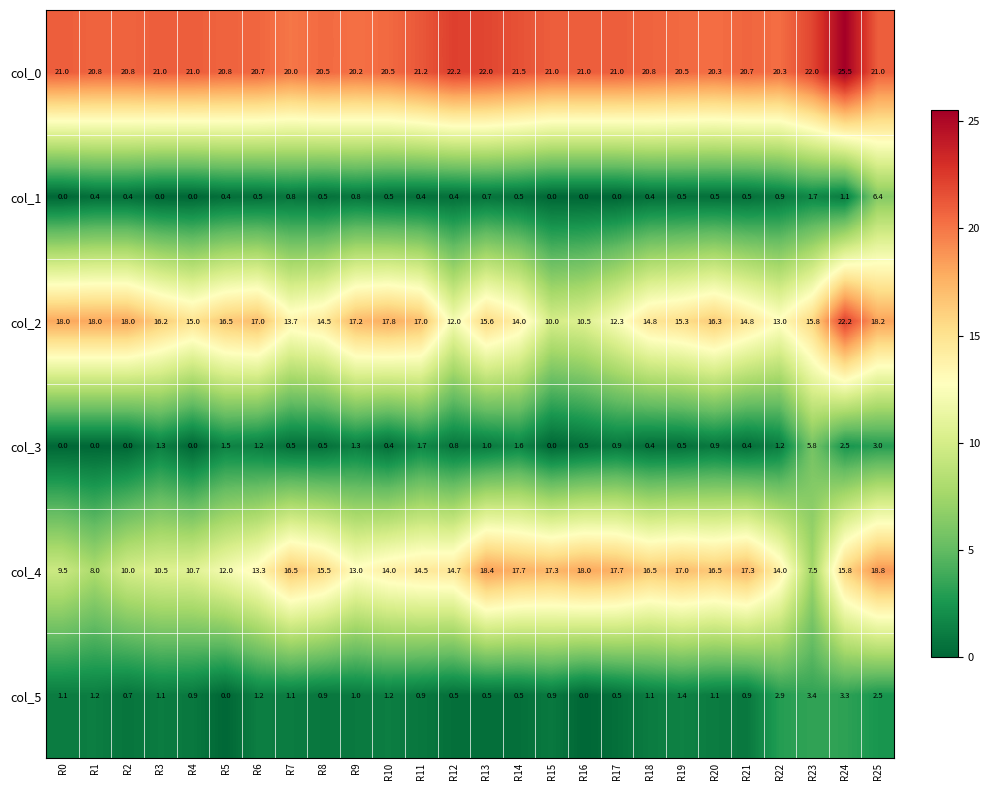

At which category does the chart reach its peak across all series?

R24